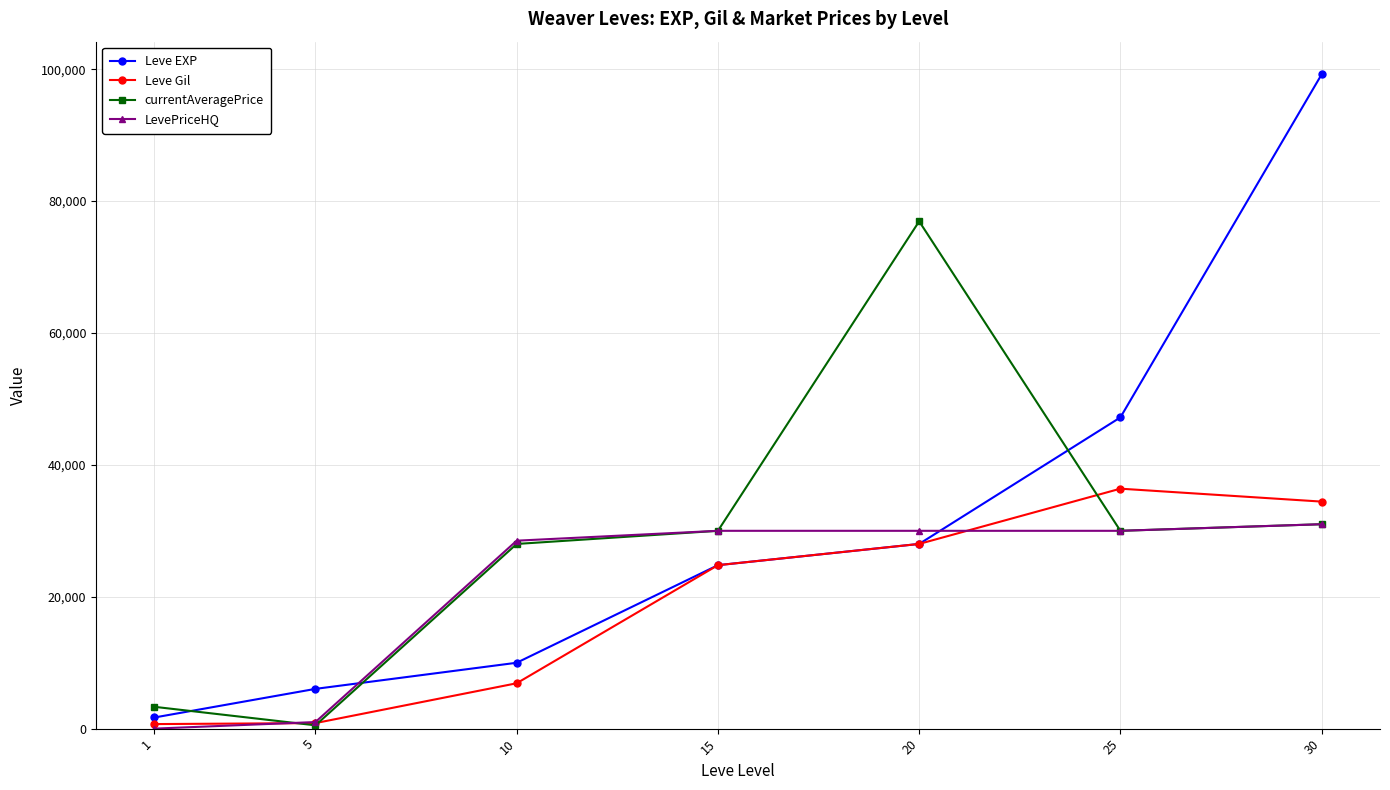

Does the chart display data point markers on the line(s)?

Yes